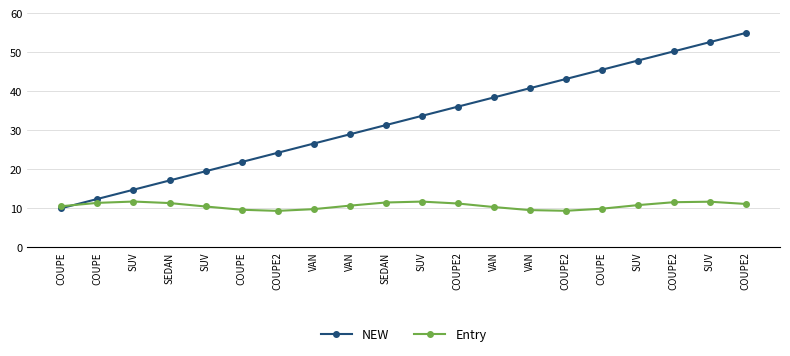

Is this an area chart (filled region under the line)?

No